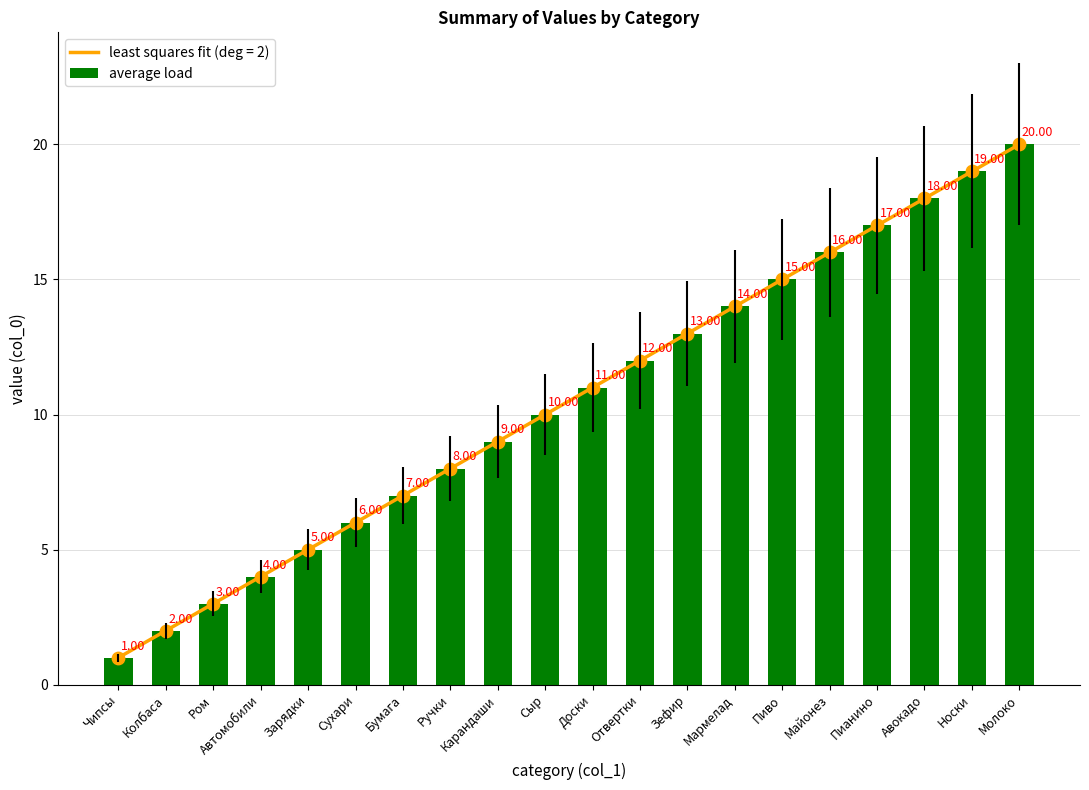

Between Ручки and Мармелад, which is larger?

Мармелад